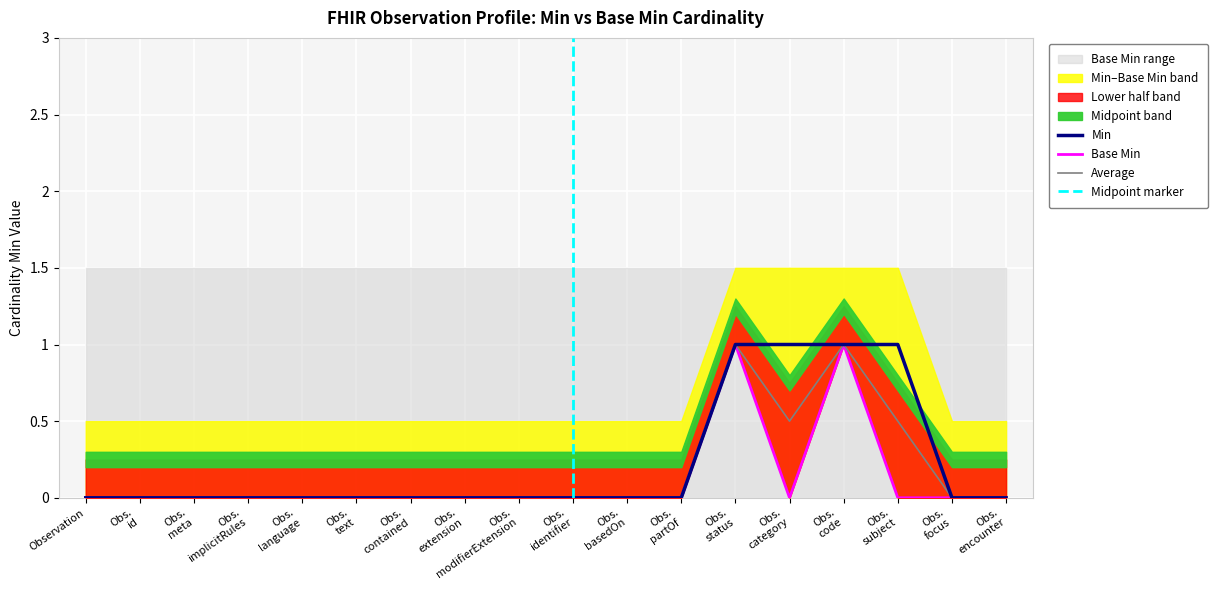

True or false: Min and Base Min cross at least once.

False